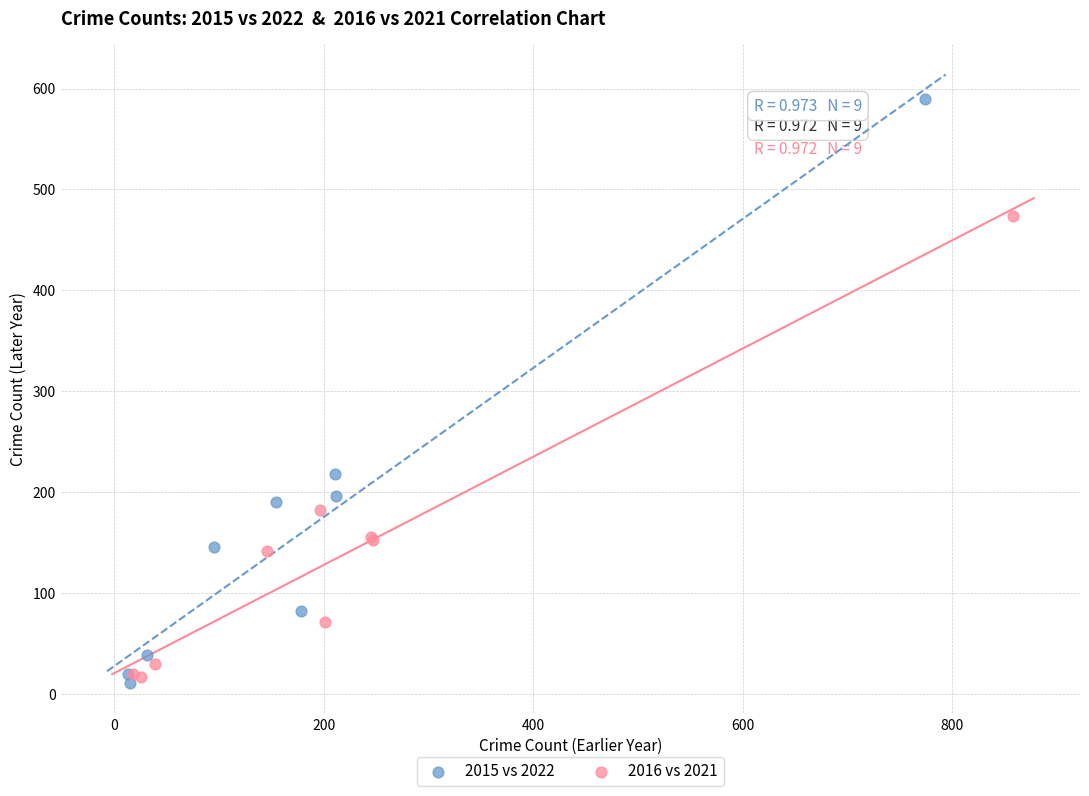

What are all the series names shown in the legend?

2015 vs 2022, 2016 vs 2021